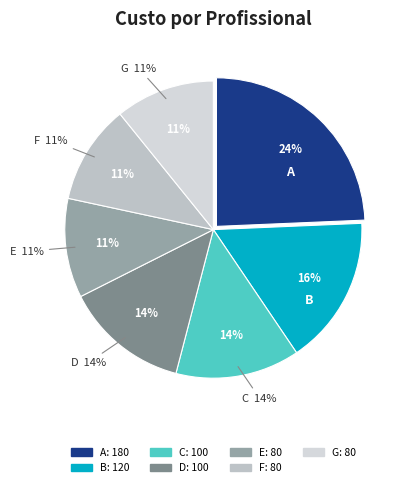

What percentage is the A slice, to the nearest percent?

24%